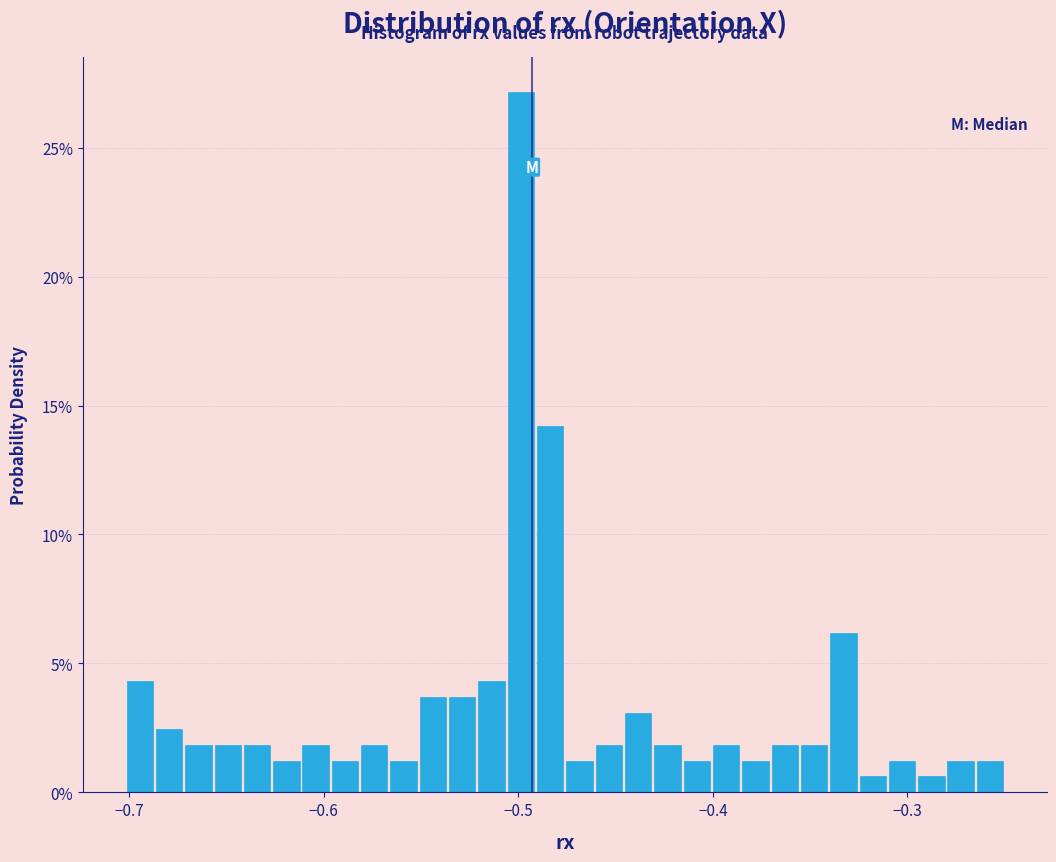

Around what value on the x-axis is the tallest bar? Give the approximate position of its centre, as read against the axis.

-0.50